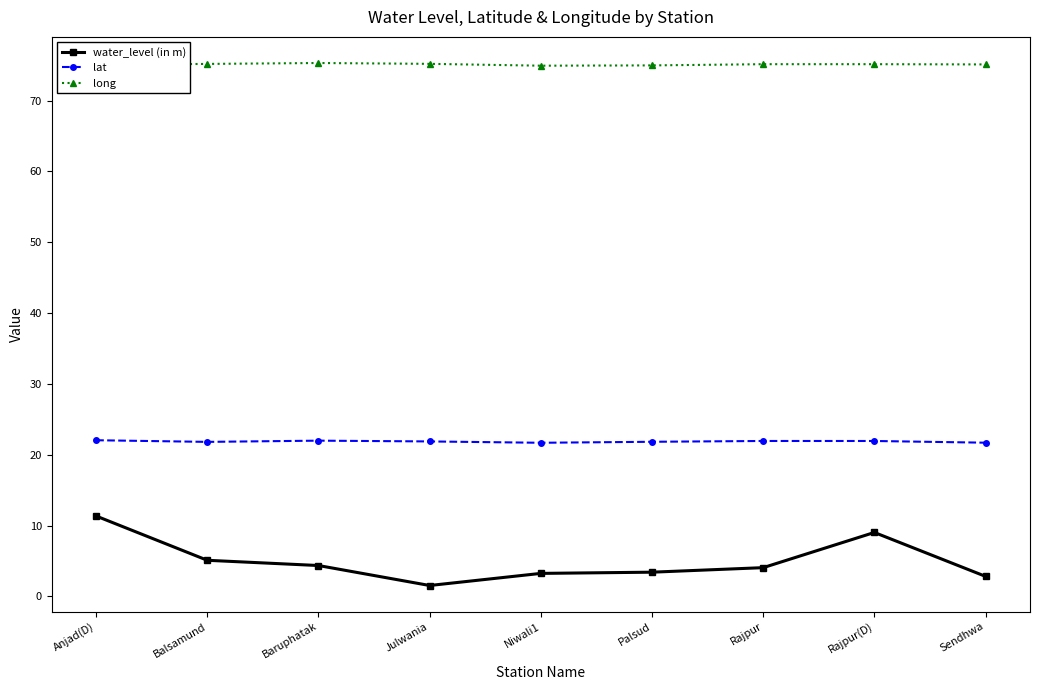

Which category has the lowest value in the water_level (in m) series?

Julwania